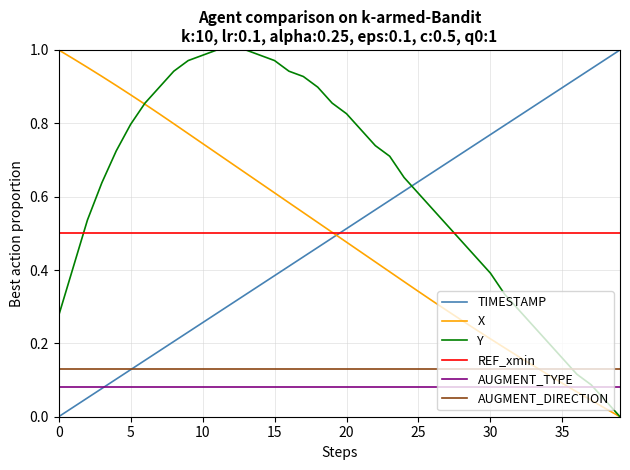

Which series has the largest total across all categories?

Y